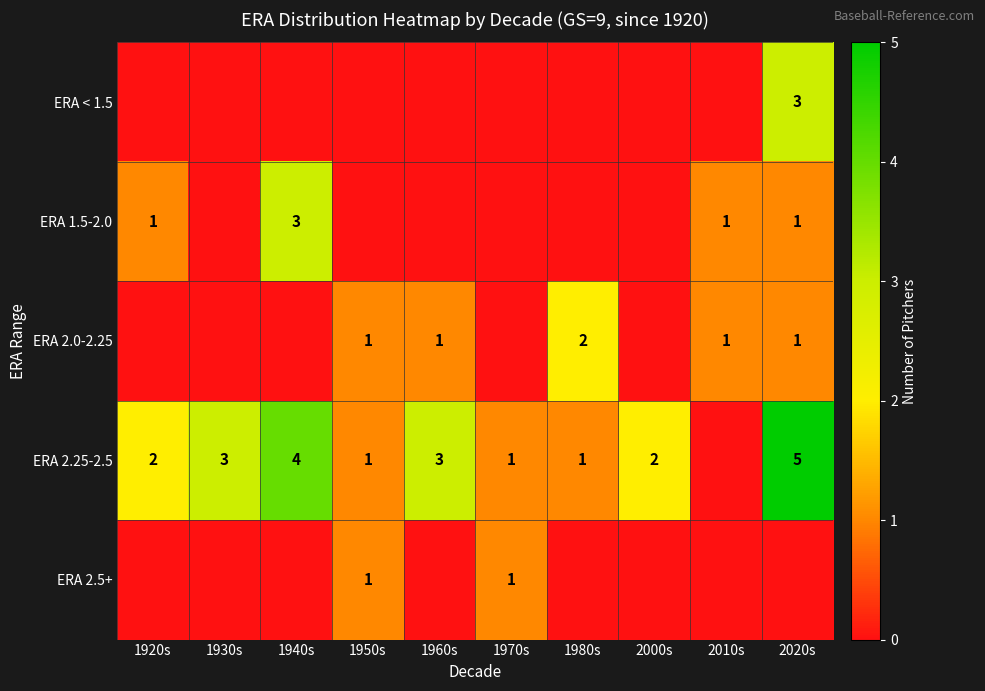

The ERA 2.25-2.5 series shows 3 at 1960s. True or false?

True